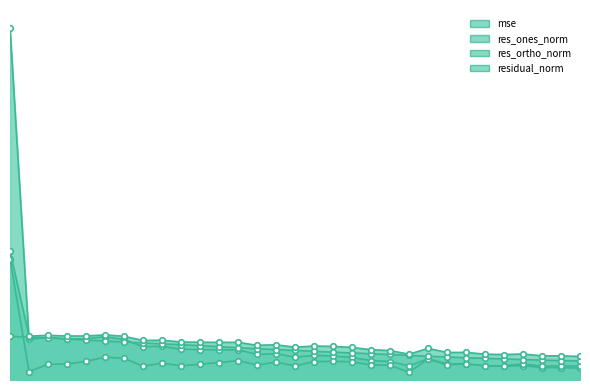

What are all the series names shown in the legend?

mse, res_ones_norm, res_ortho_norm, residual_norm